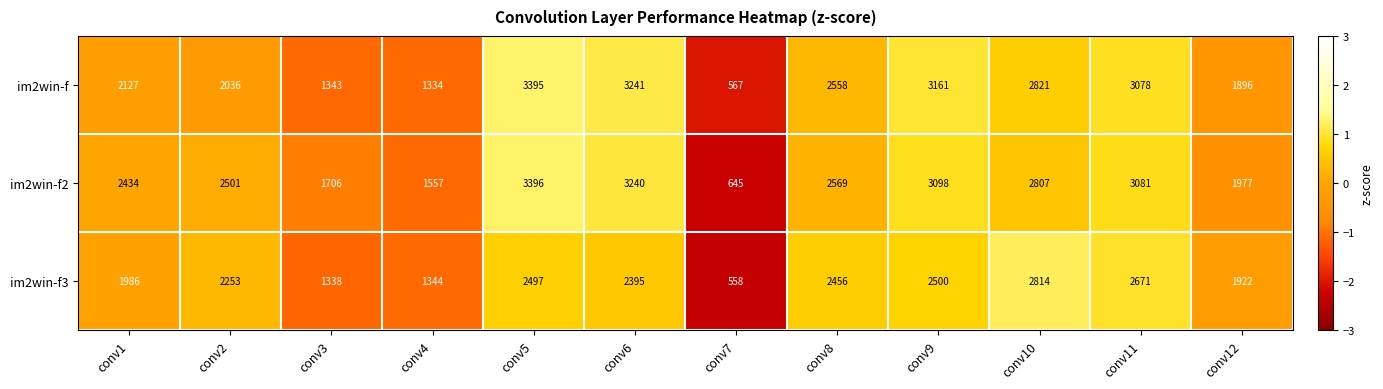

What is the greatest value displayed?

3396